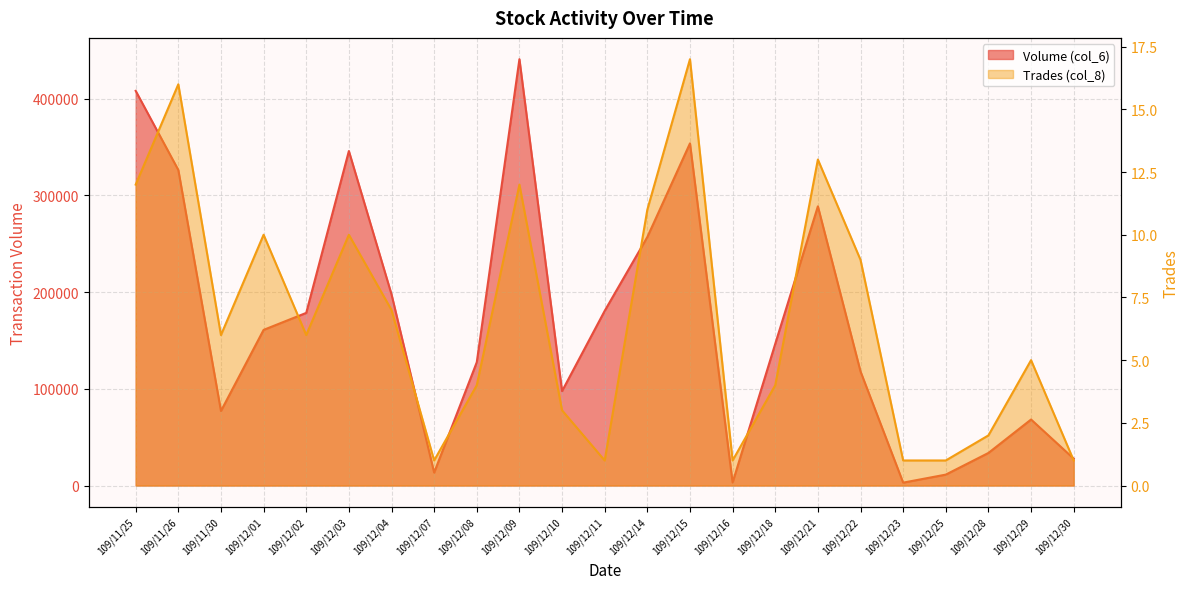

At which label does Volume (col_6) first exceed 146520?

109/11/25